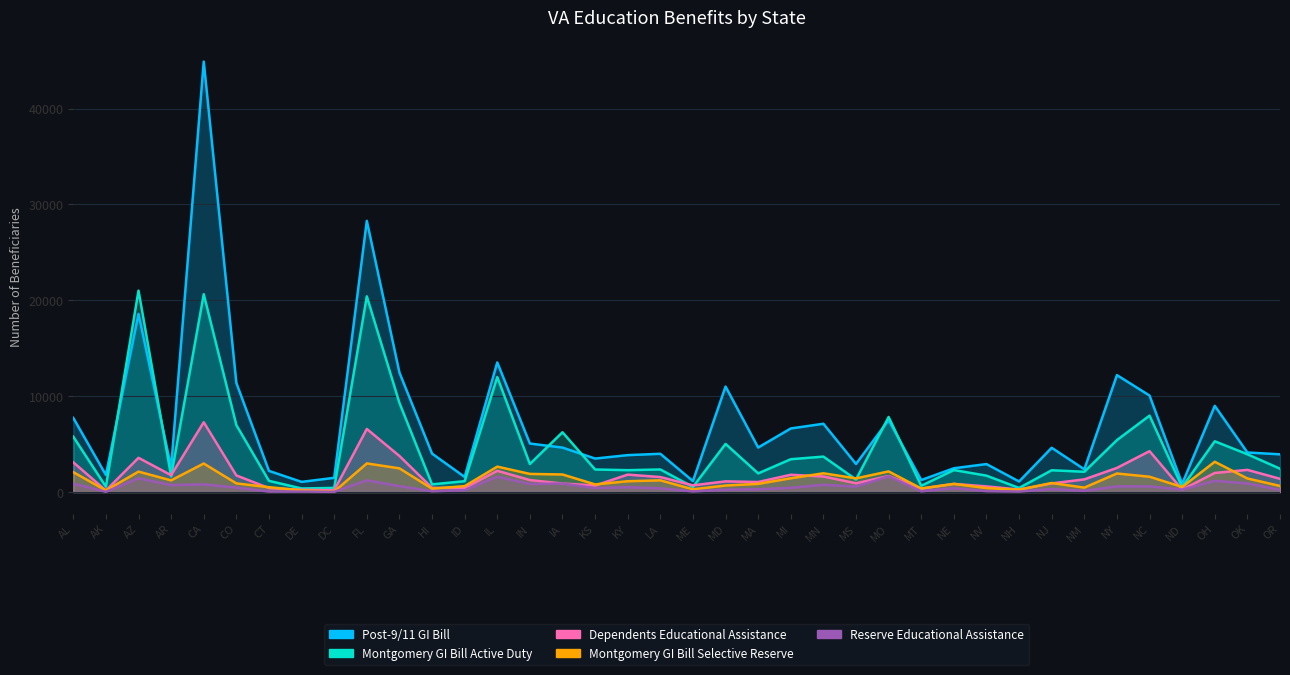

Rank the categories by Montgomery GI Bill Active Duty value from lowest to highest.

DE, NH, DC, ND, ME, AK, MT, HI, ID, CT, MS, AR, NV, MA, NM, NJ, KY, NE, KS, LA, OR, IN, MI, MN, OK, MD, OH, NY, AL, IA, CO, MO, NC, GA, IL, FL, CA, AZ